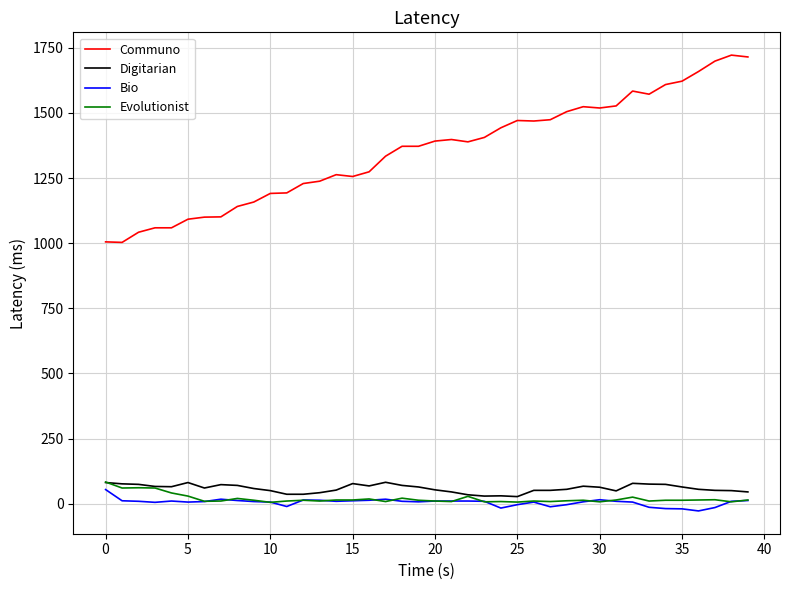

What is the smallest value displayed?

-28